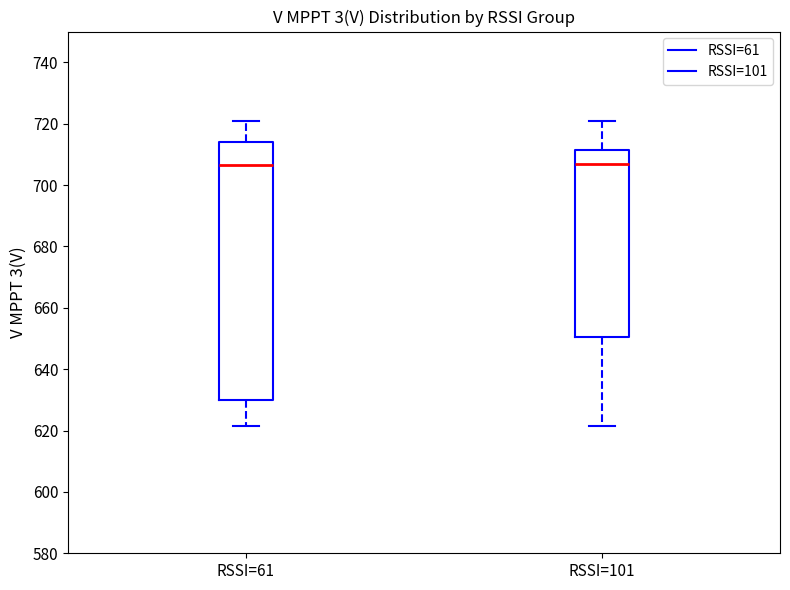

Where does the upper whisker of the box for RSSI=61 end on the y-axis? The values are not printed on the chart, so give them approximately, as read against the axis.

720